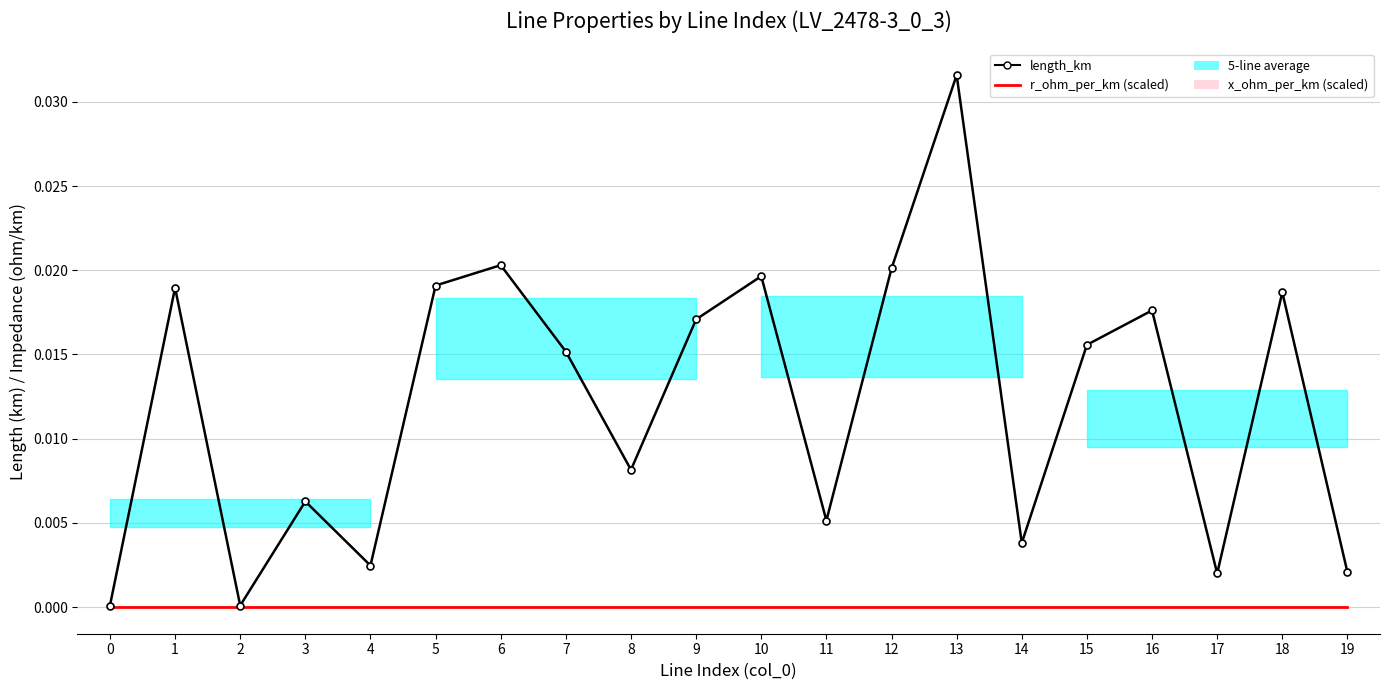

True or false: r_ohm_per_km (scaled) and length_km cross at least once.

False